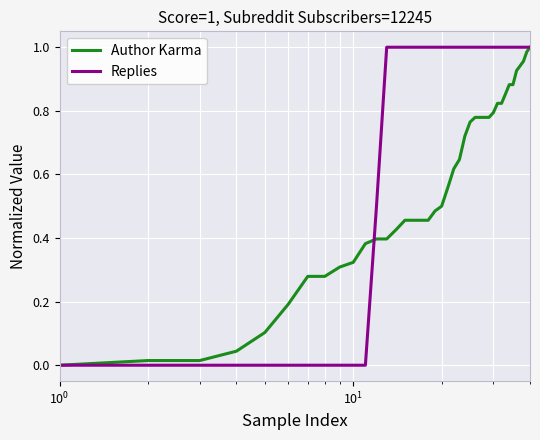

Which series has the largest total across all categories?

Replies